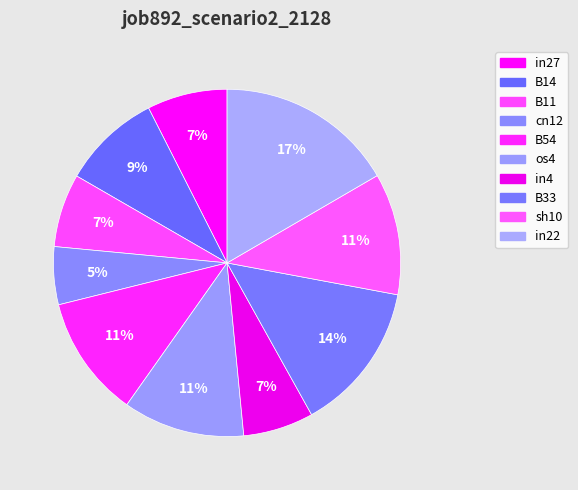

Is there a majority slice in this chart?

No